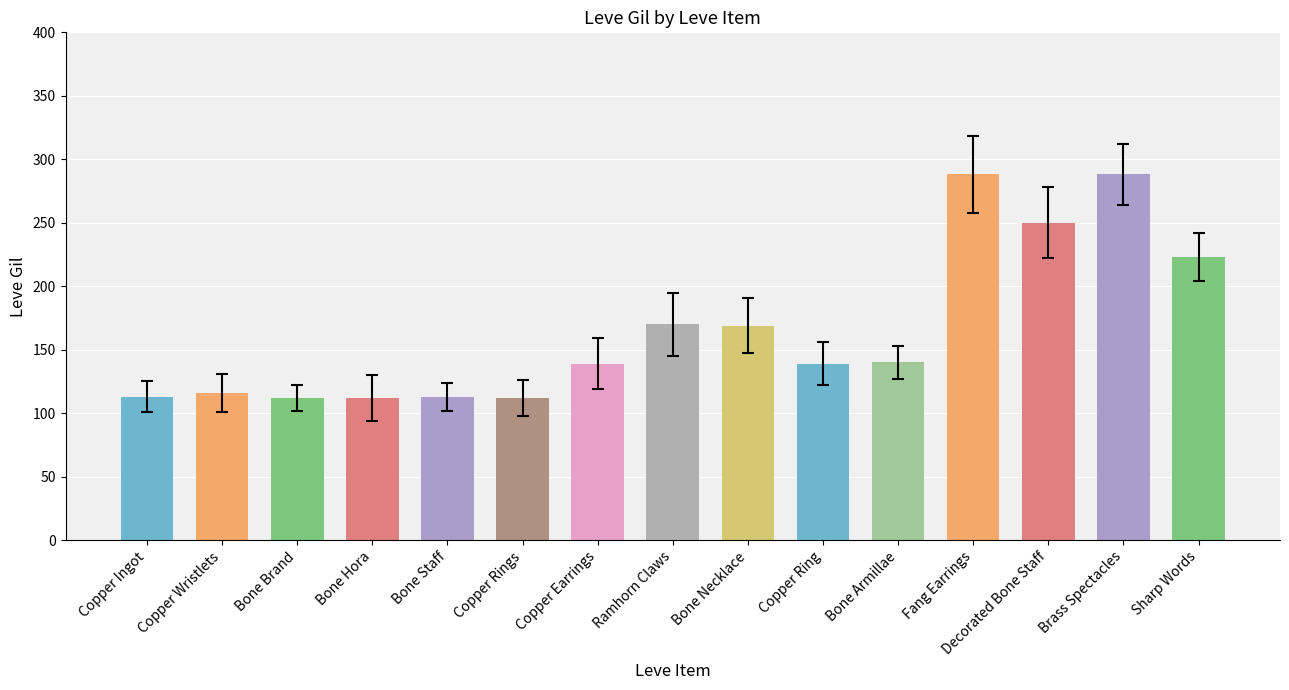

Is it true that the value at Ramhorn Claws is 86?

False